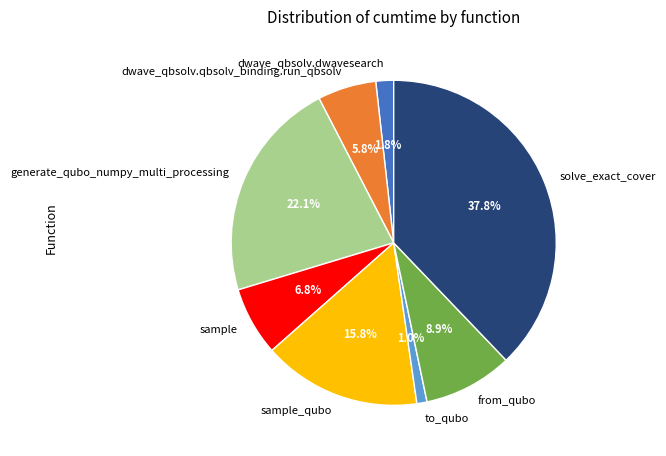

To the nearest percent, what is the combined percentage of sample_qubo and sample?

23%